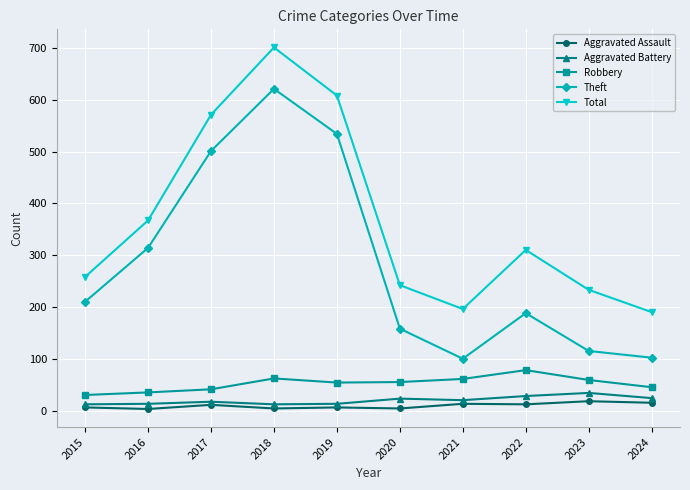

Is the value of Aggravated Assault at 2022 greater than the value of Total at 2018?

No